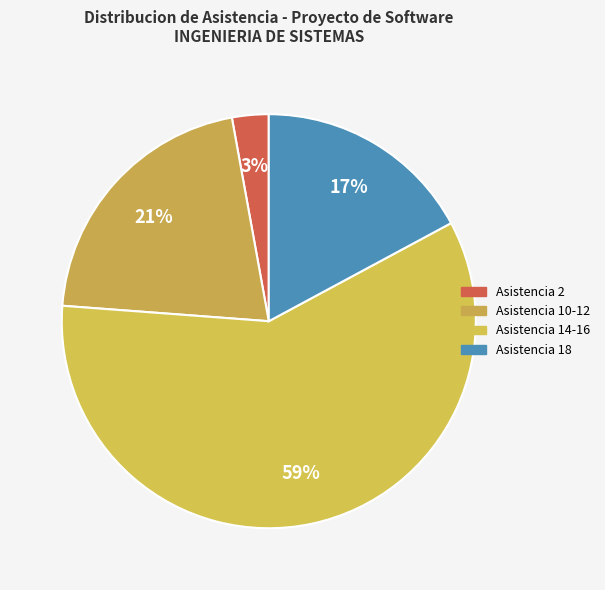

Rank the categories by value from lowest to highest.

Asistencia 2, Asistencia 18, Asistencia 10-12, Asistencia 14-16